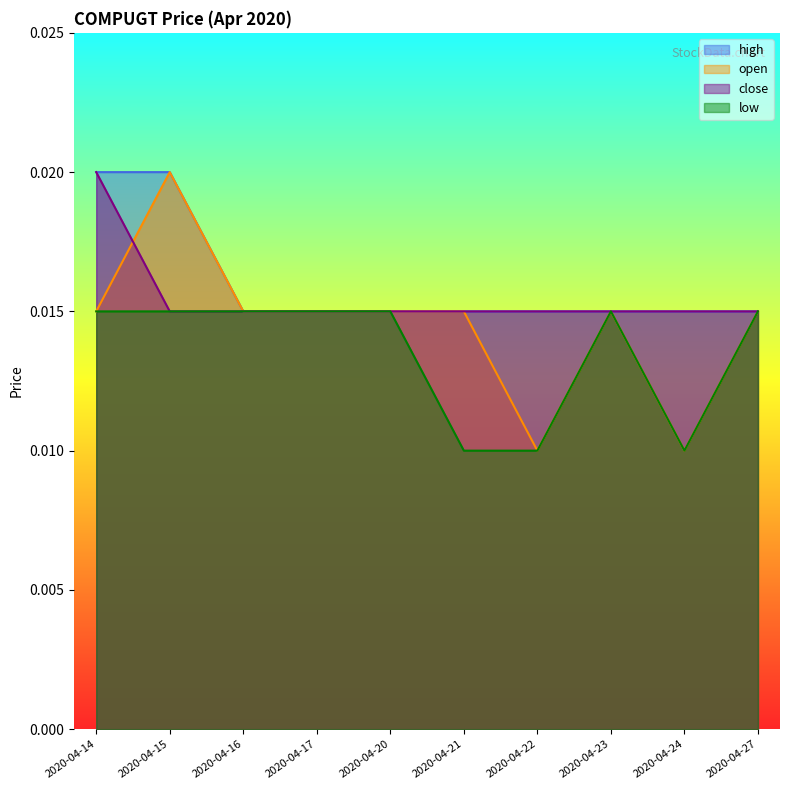

At how many categories does at least one series exceed 0?

10